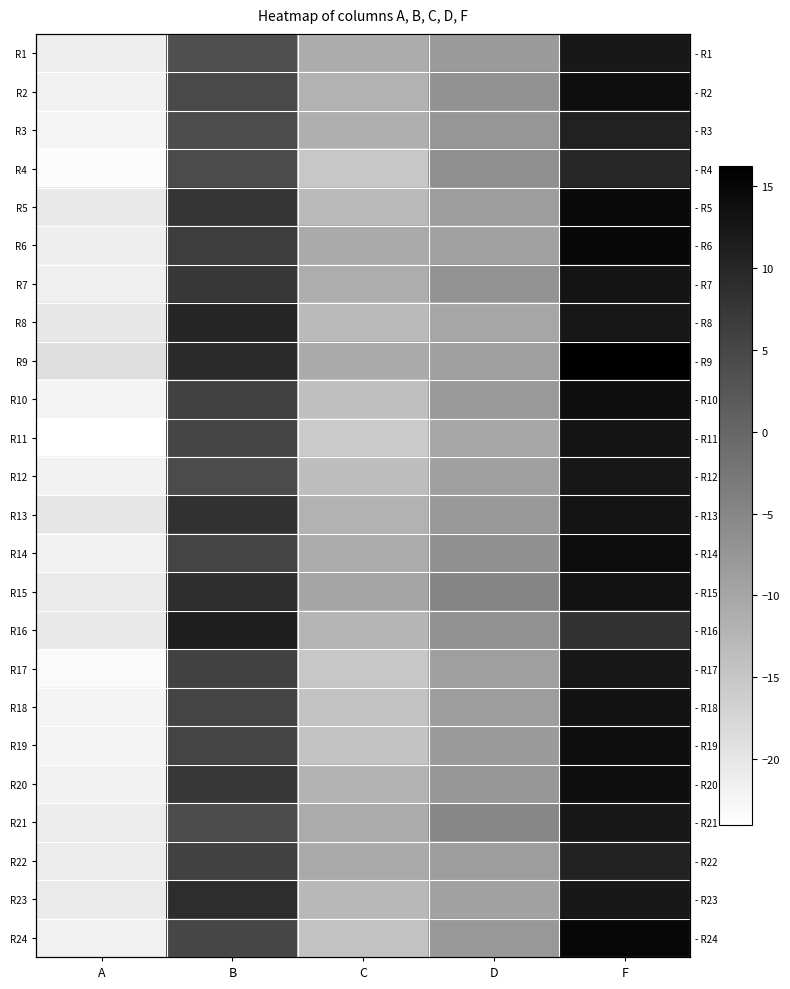

What is the minimum value for R3?

-22.4